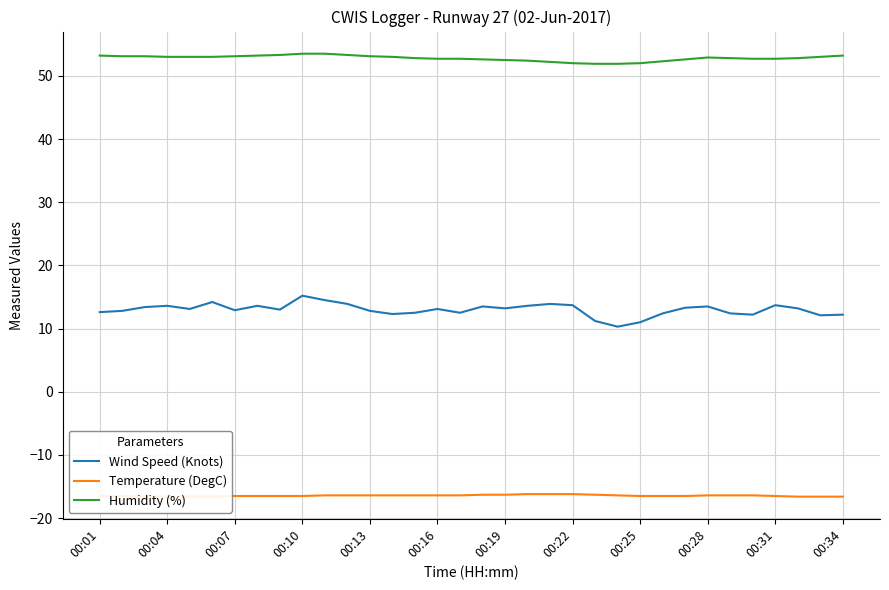

Which series changed the most between 13 and 14?

Humidity (%)